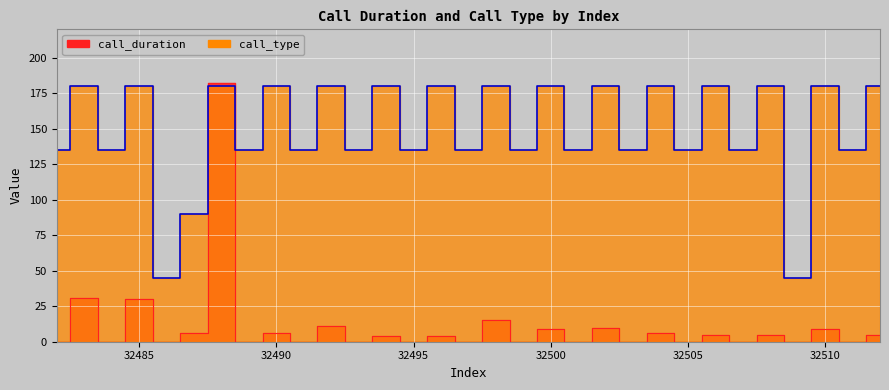

True or false: call_type and call_duration intersect in this chart.

True